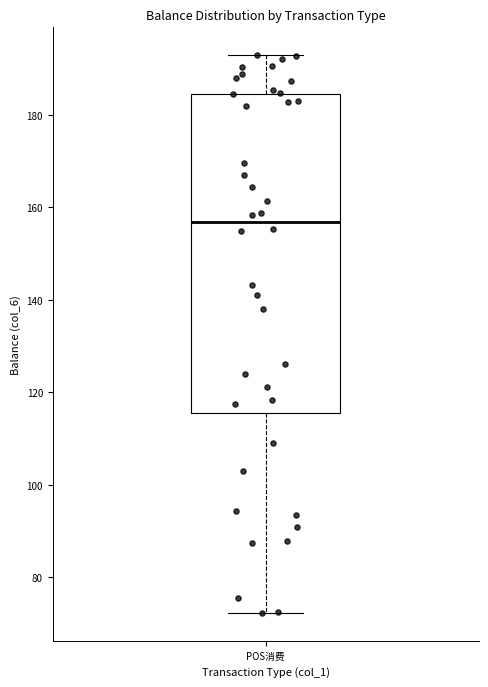

Where is the upper edge of the box for POS消费 on the y-axis? The values are not printed on the chart, so give them approximately, as read against the axis.

184